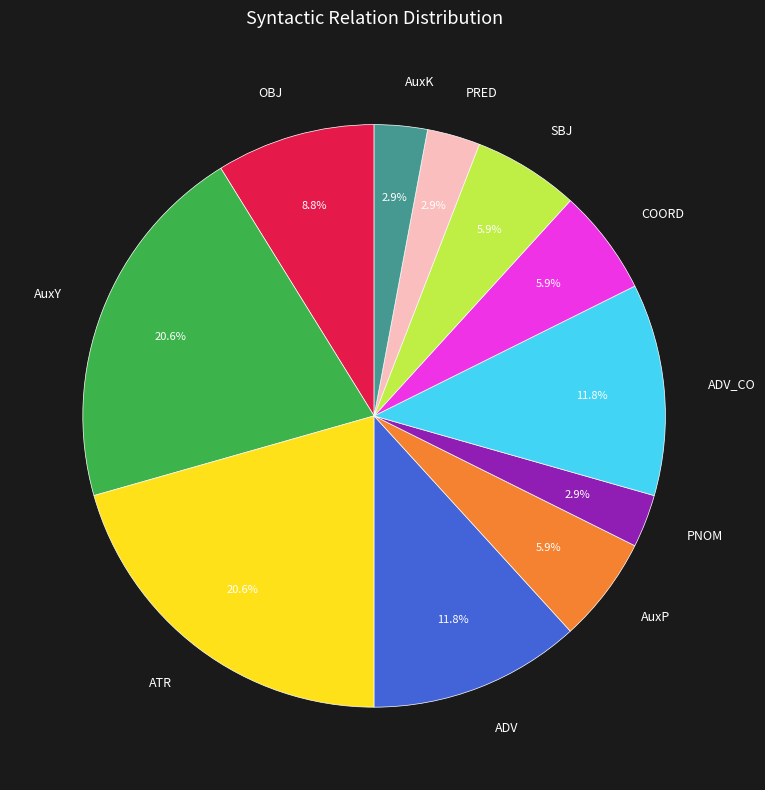

Combined, what portion of the pie is AuxY and COORD?

26.5%